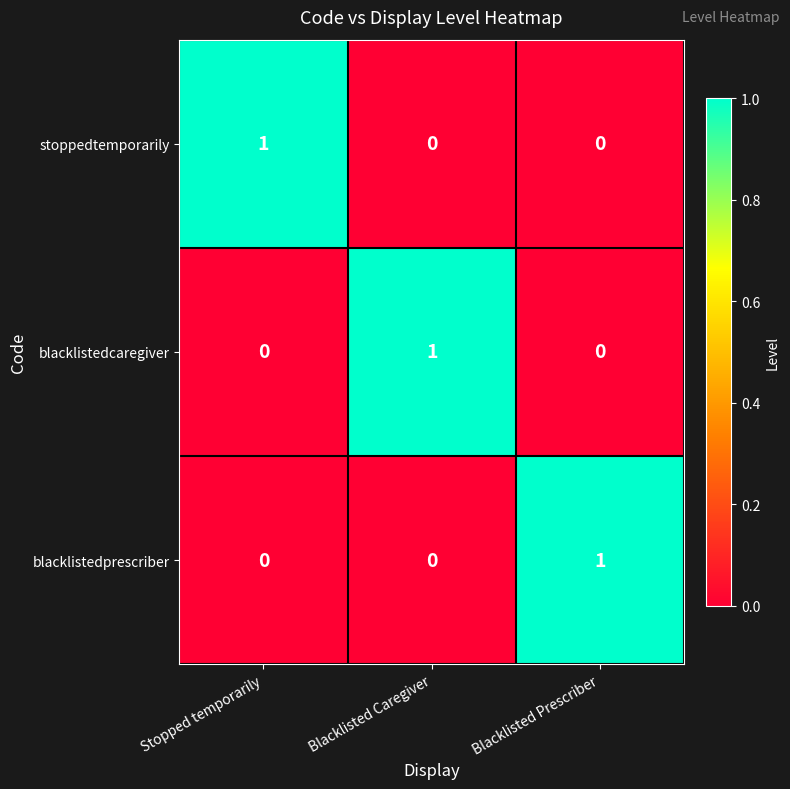

What is the difference between the highest and lowest values at Blacklisted Prescriber?

1